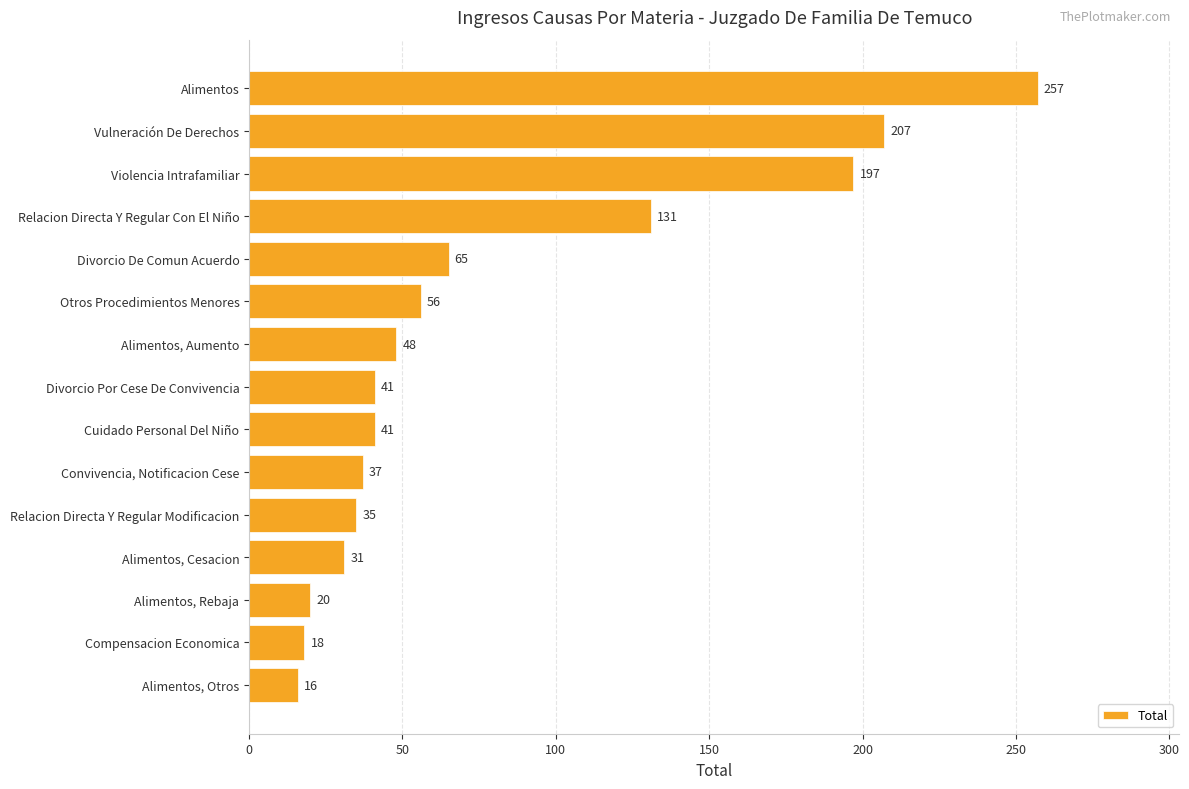

Between Alimentos, Cesacion and Compensacion Economica, which is larger?

Alimentos, Cesacion